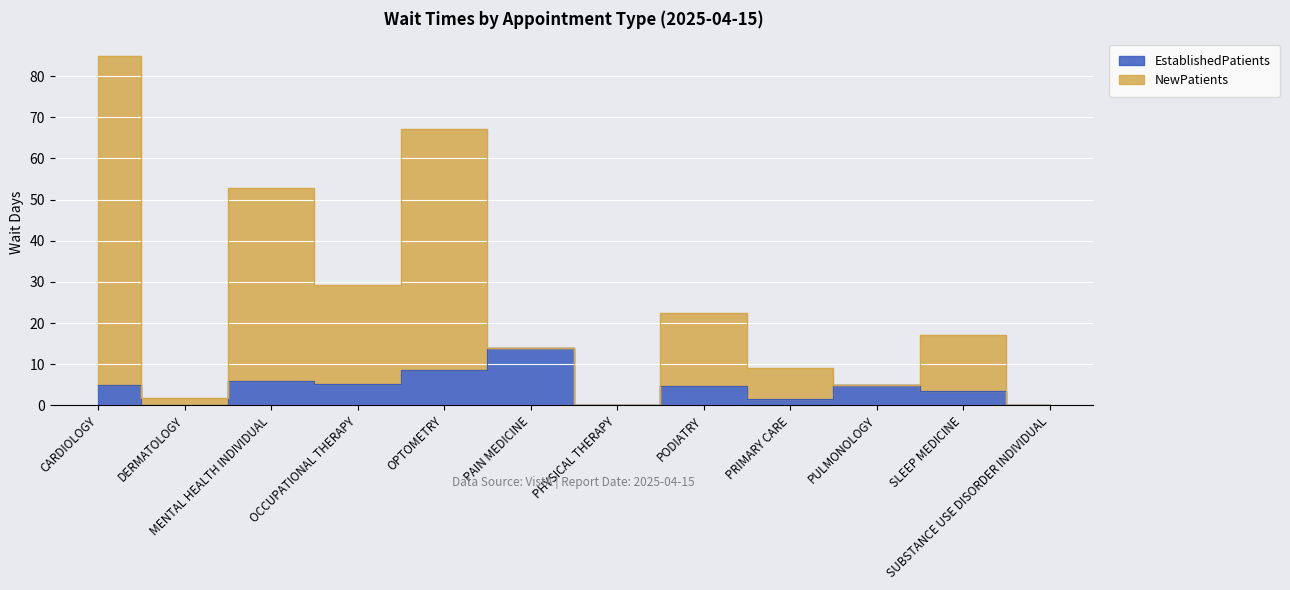

Is this an area chart (filled region under the line)?

No